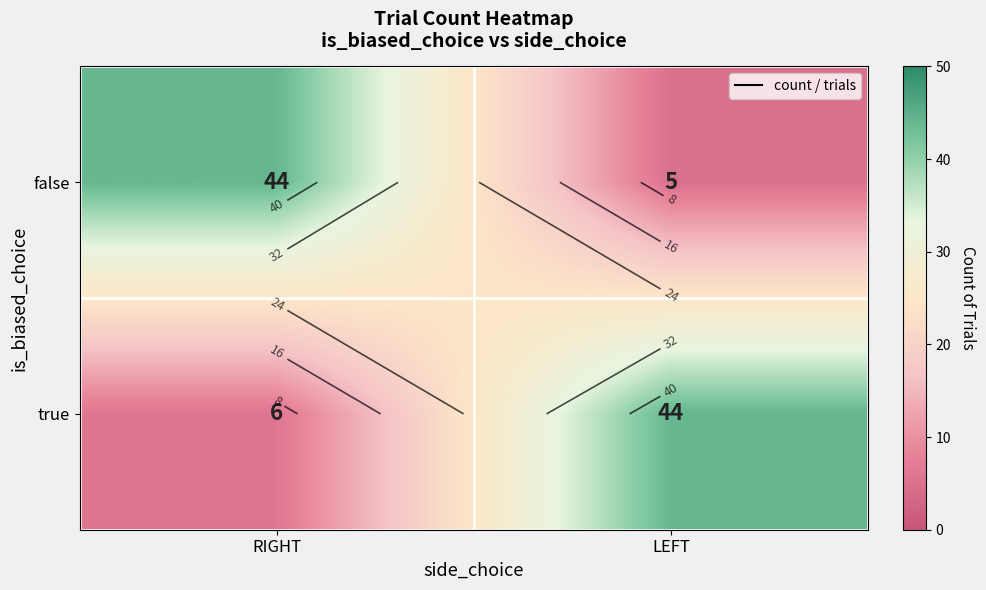

Rank the series by their maximum value, from lowest to highest.

false, true